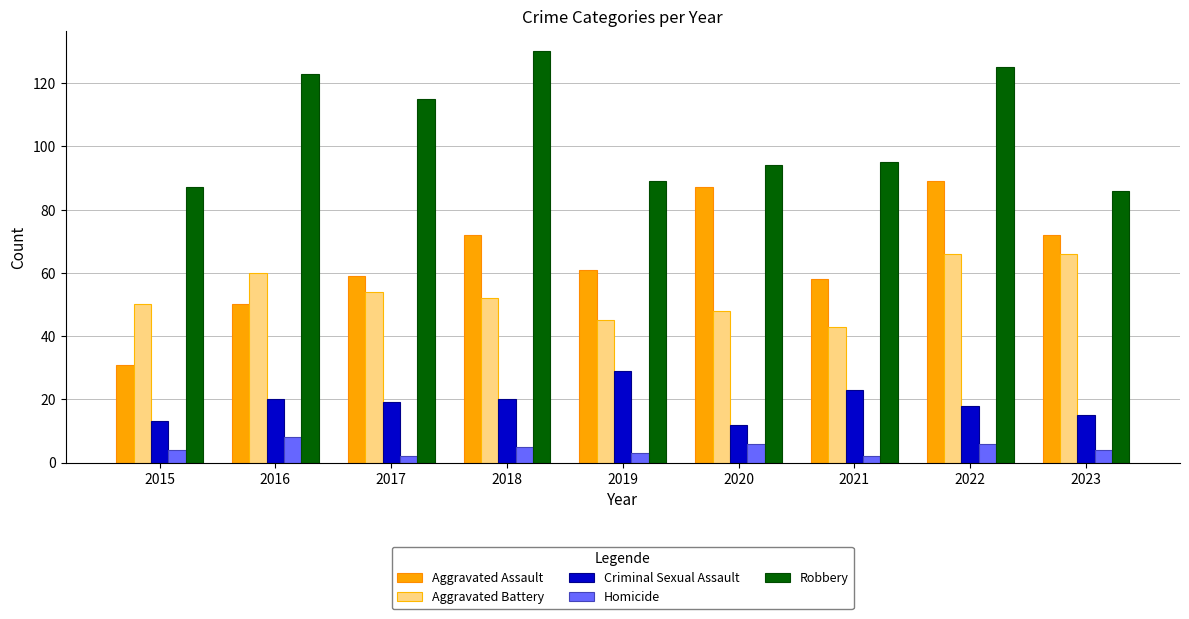

Which label corresponds to the largest value in the chart?

2018